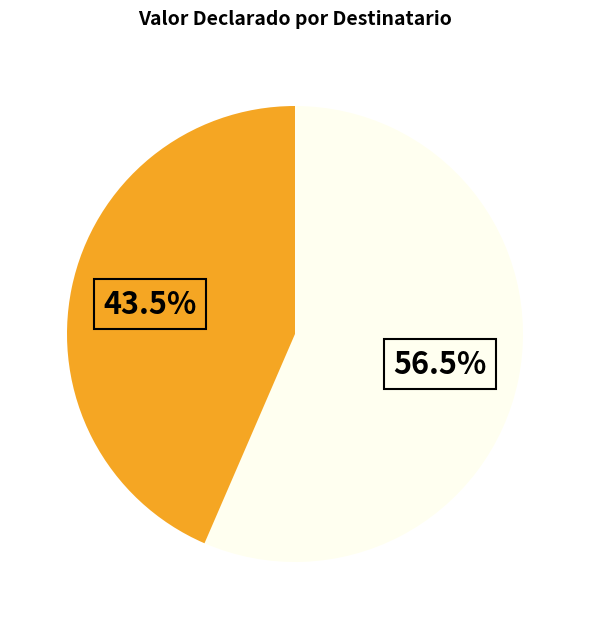

Does any single category account for the majority?

Yes